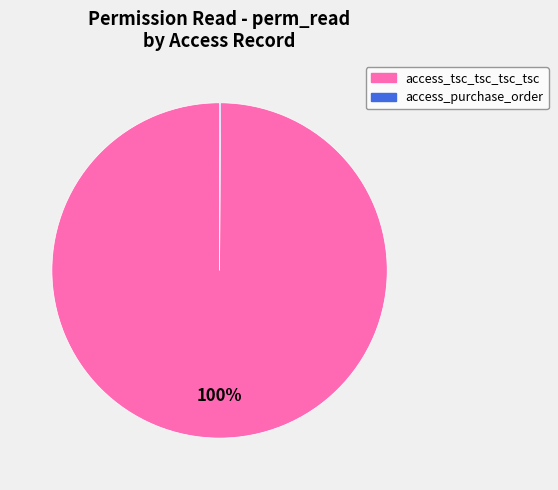

True or false: access_tsc_tsc_tsc_tsc accounts for 100% of the total.

True